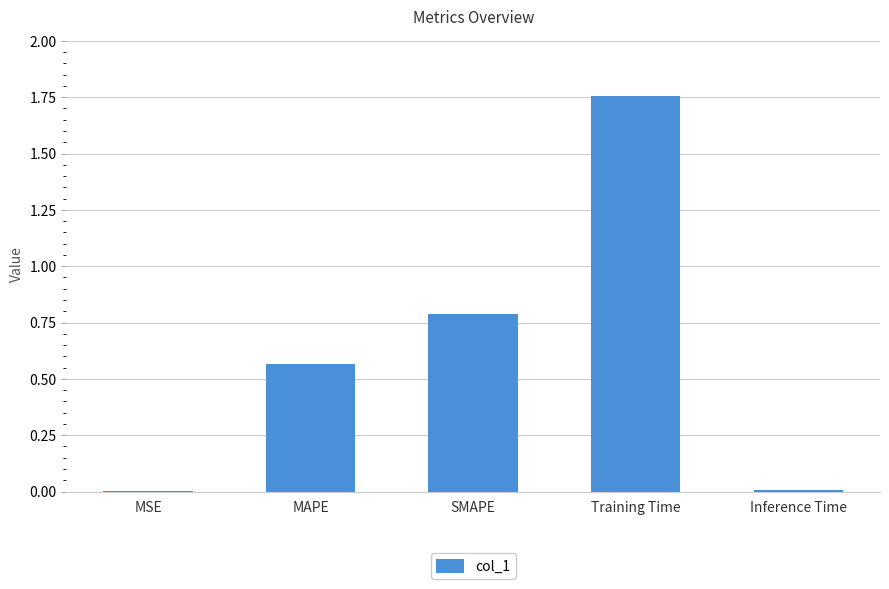

Which label corresponds to the largest value in the chart?

Training Time